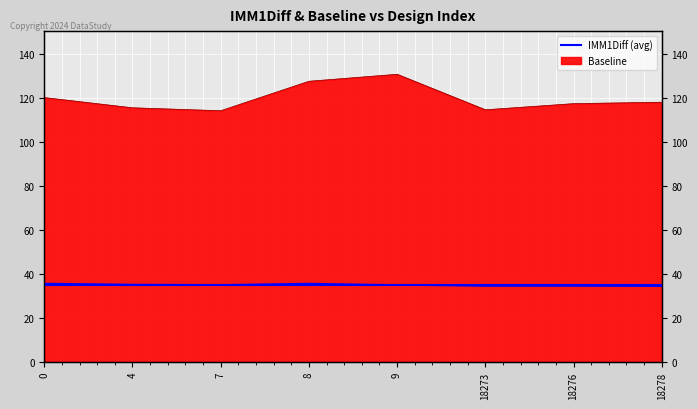

Reading left to right, transcribe all the data shown in this chart.

IMM1Diff: 0=35.8	4=35.3	7=35.2	8=35.8	9=35.1	18273=34.6	18276=34.6	18278=34.5
Baseline: 0=120.4	4=115.7	7=114.4	8=127.8	9=131.0	18273=114.8	18276=117.6	18278=118.3